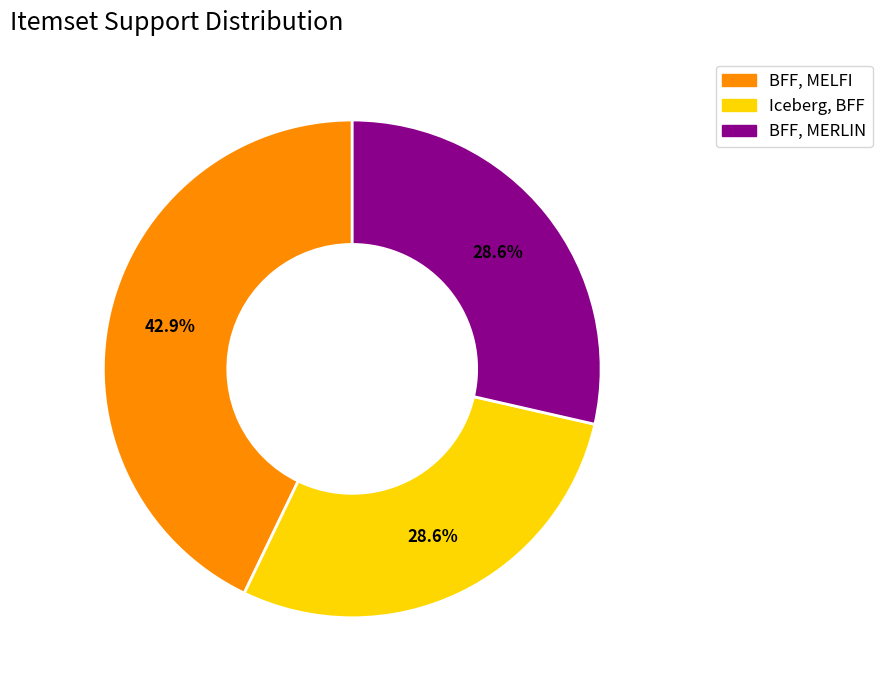

To the nearest percent, what is the combined percentage of BFF, MELFI and Iceberg, BFF?

71%